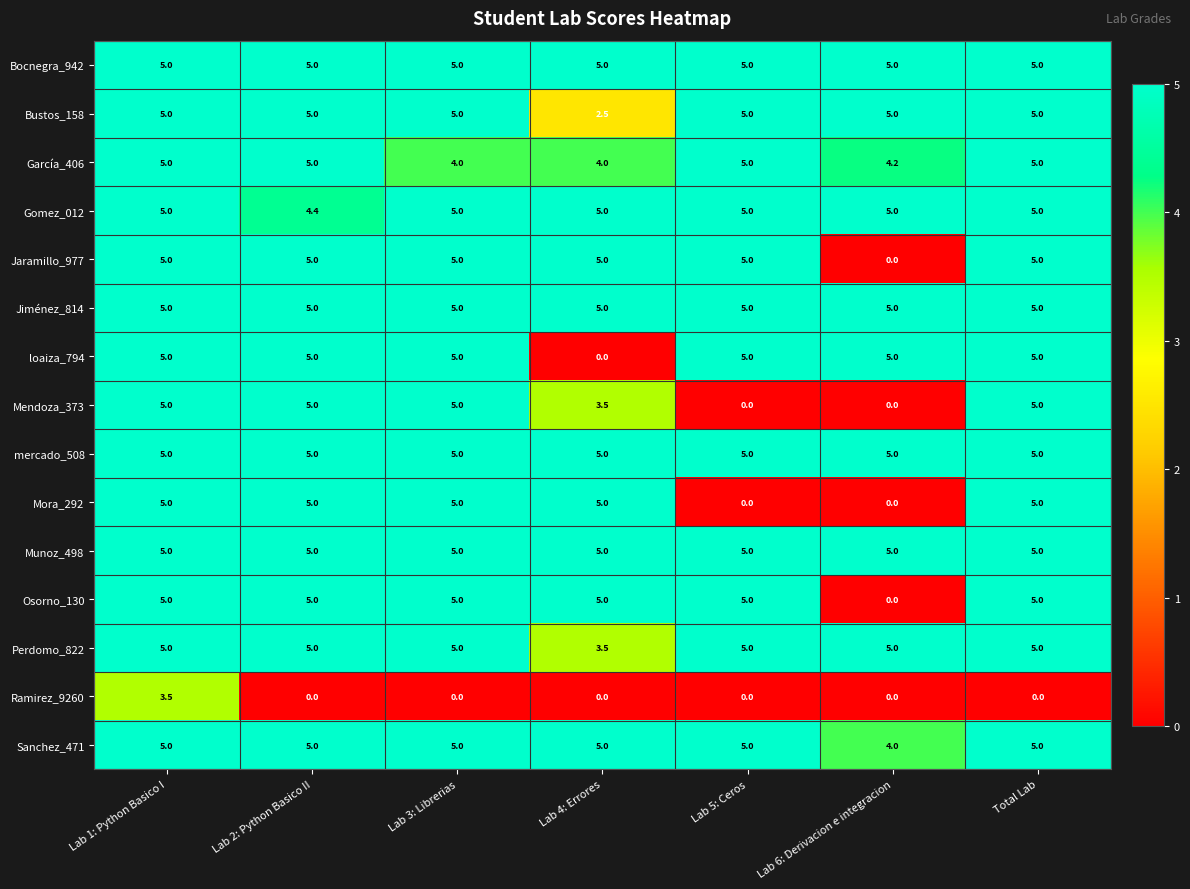

What is the average value of the Osorno_130 series?

4.3